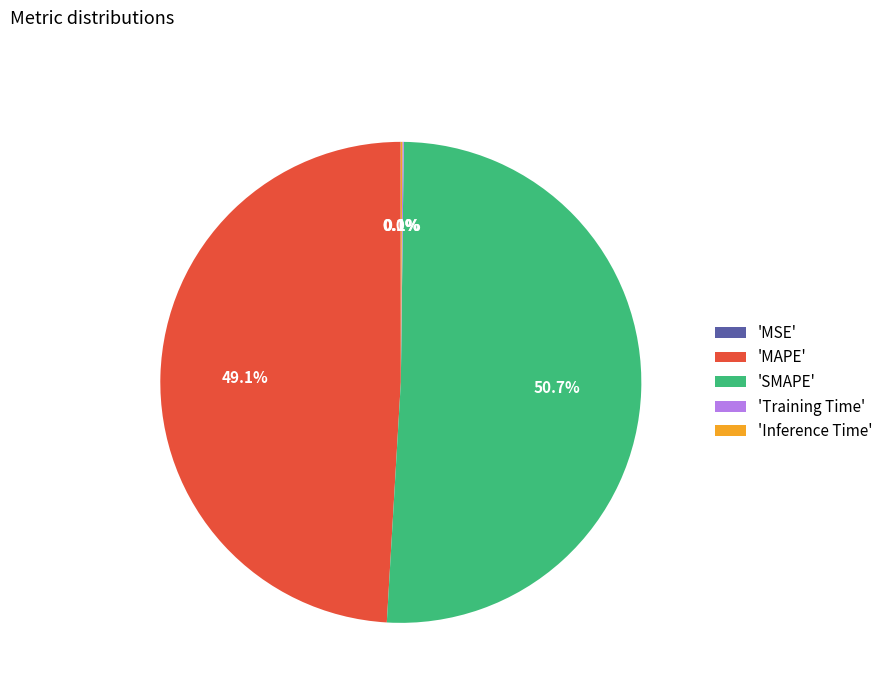

Is there any slice that represents more than half of the pie?

Yes